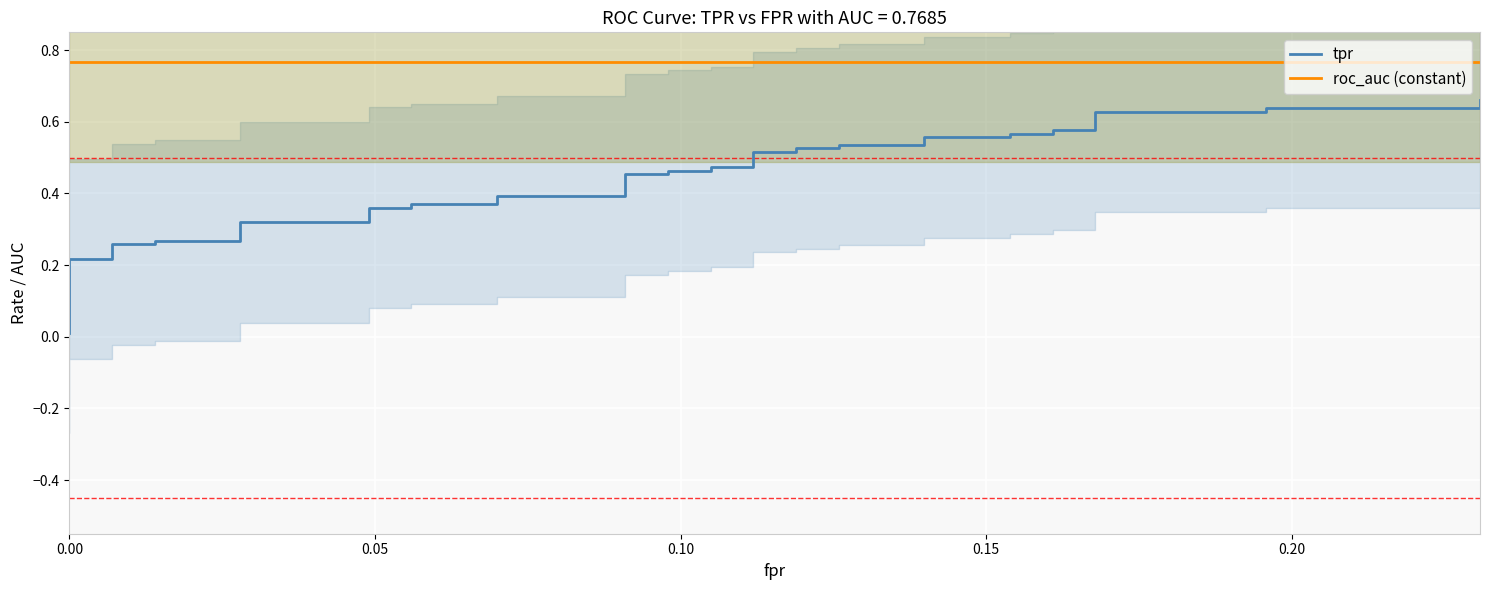

Reading left to right, extract all data points from this chart.

tpr: 0.0	0.0	0.0	0.2	0.2	0.3	0.3	0.3	0.3	0.3	0.3	0.4	0.4	0.4	0.4	0.4	0.4	0.5	0.5	0.5	0.5	0.5	0.5	0.5	0.5	0.5	0.5	0.5	0.5	0.6	0.6	0.6	0.6	0.6	0.6	0.6	0.6	0.6	0.6	0.7
roc_auc (constant): 0.8	0.8	0.8	0.8	0.8	0.8	0.8	0.8	0.8	0.8	0.8	0.8	0.8	0.8	0.8	0.8	0.8	0.8	0.8	0.8	0.8	0.8	0.8	0.8	0.8	0.8	0.8	0.8	0.8	0.8	0.8	0.8	0.8	0.8	0.8	0.8	0.8	0.8	0.8	0.8